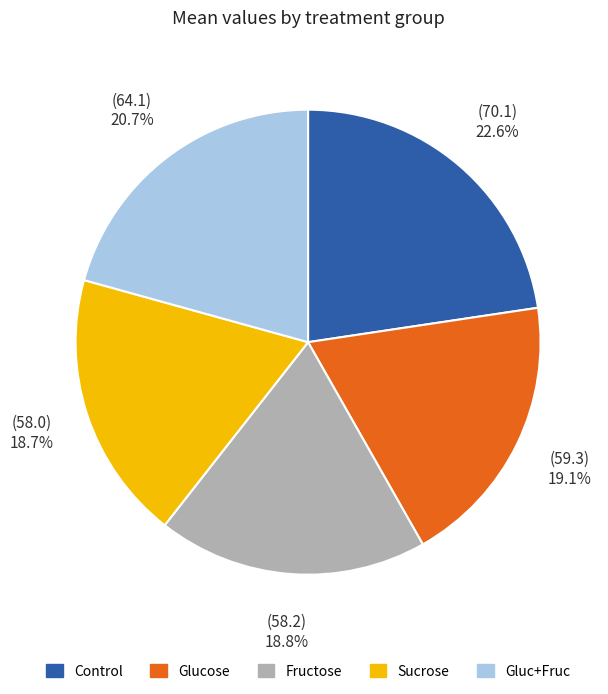

How many segments does this pie chart have?

5